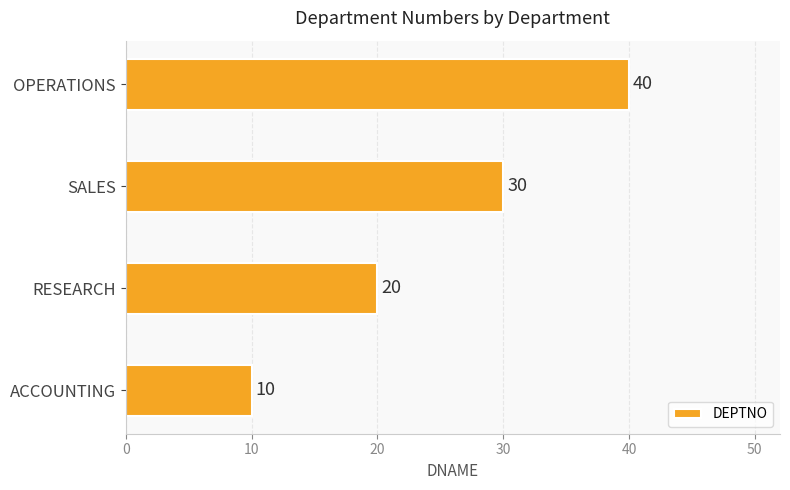

Reading bottom to top, list all the values displayed in this chart.

10	20	30	40